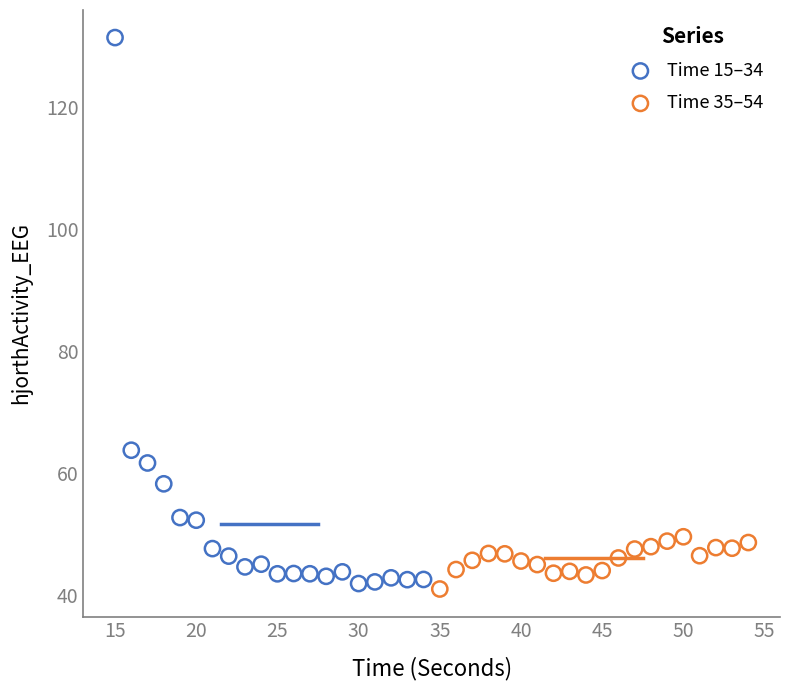

What are all the series names shown in the legend?

Time 15–34, Time 35–54